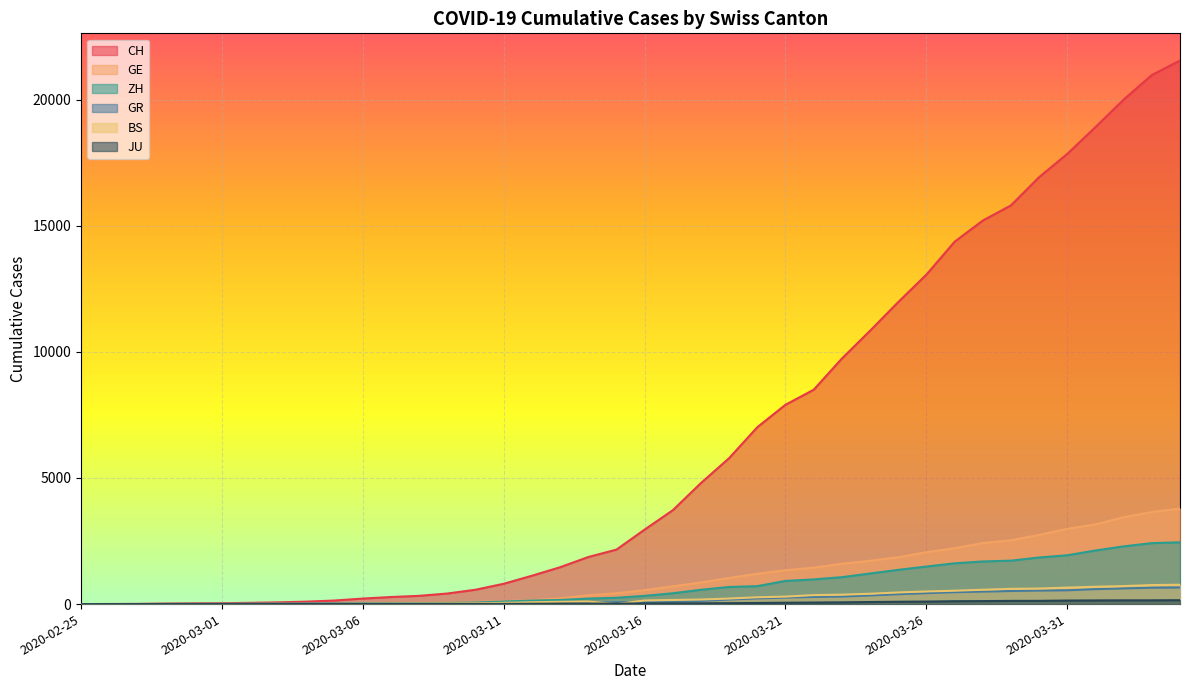

What is the spread (max minus min) of values at 2020-03-30?

16800